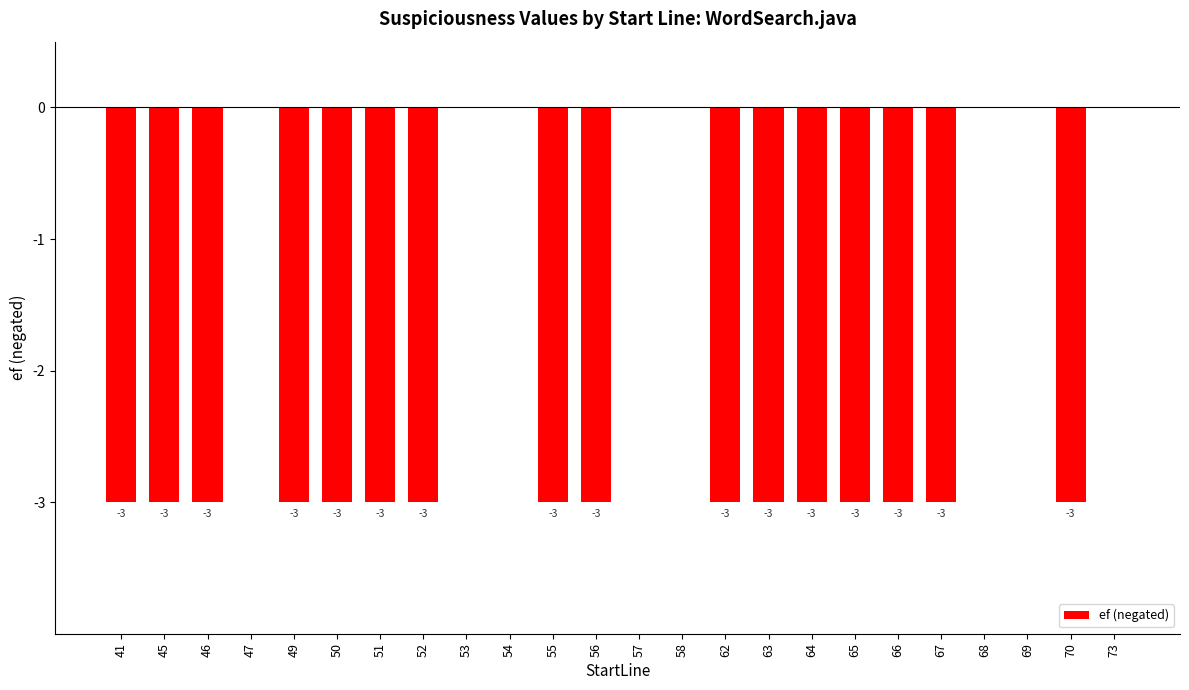

What is the sum of all values?

-48